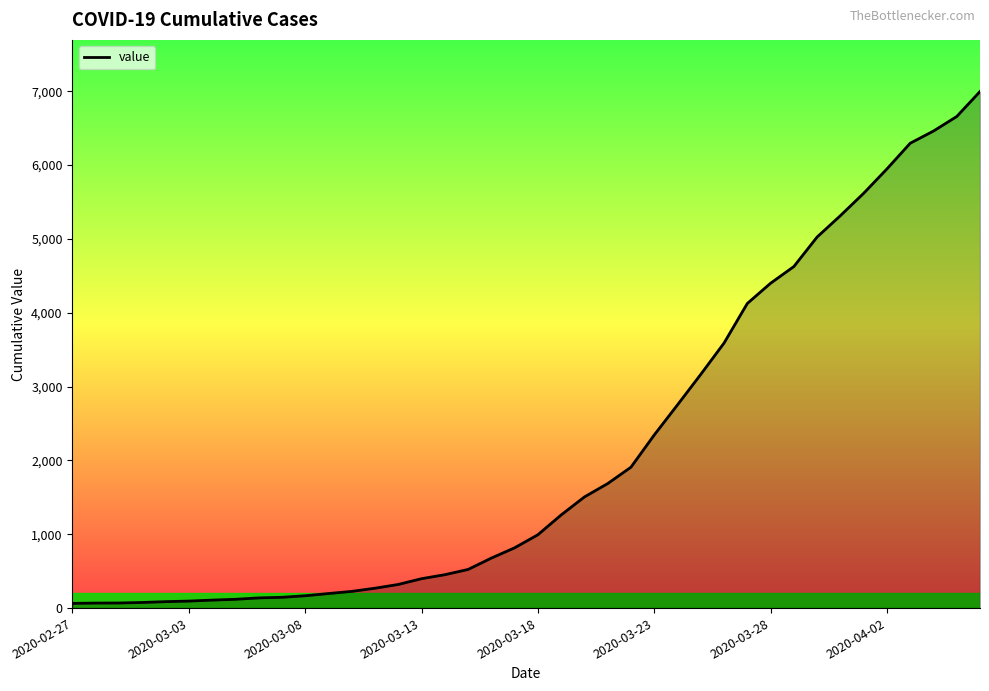

What is the sum of all values?

85677